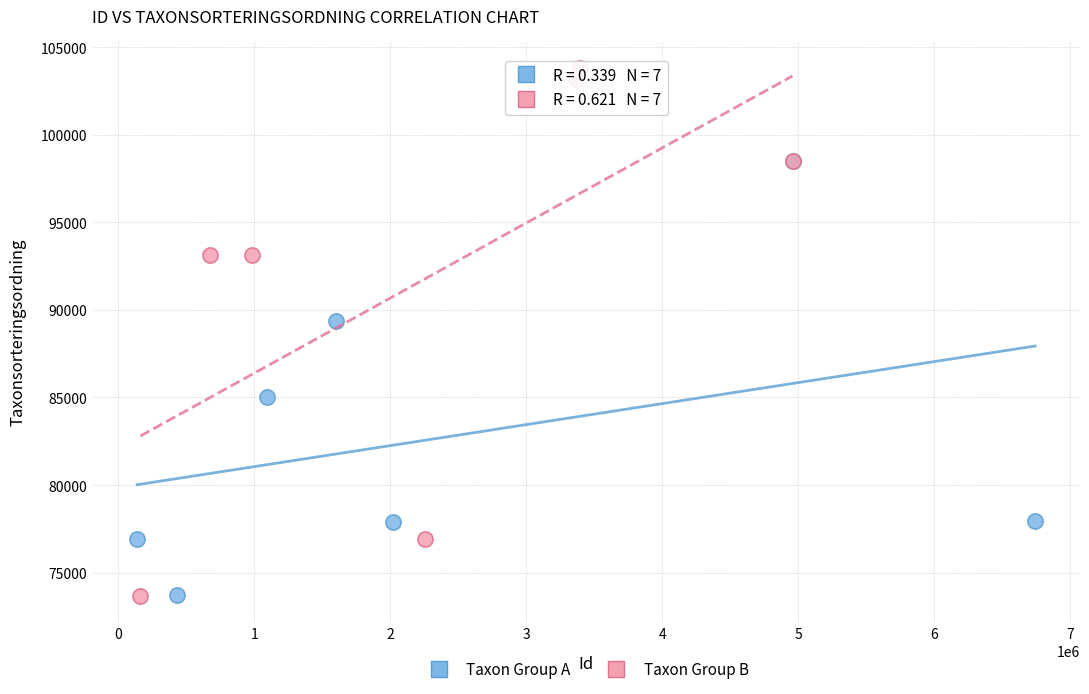

Which series reaches the maximum Y coordinate?

Taxon Group B